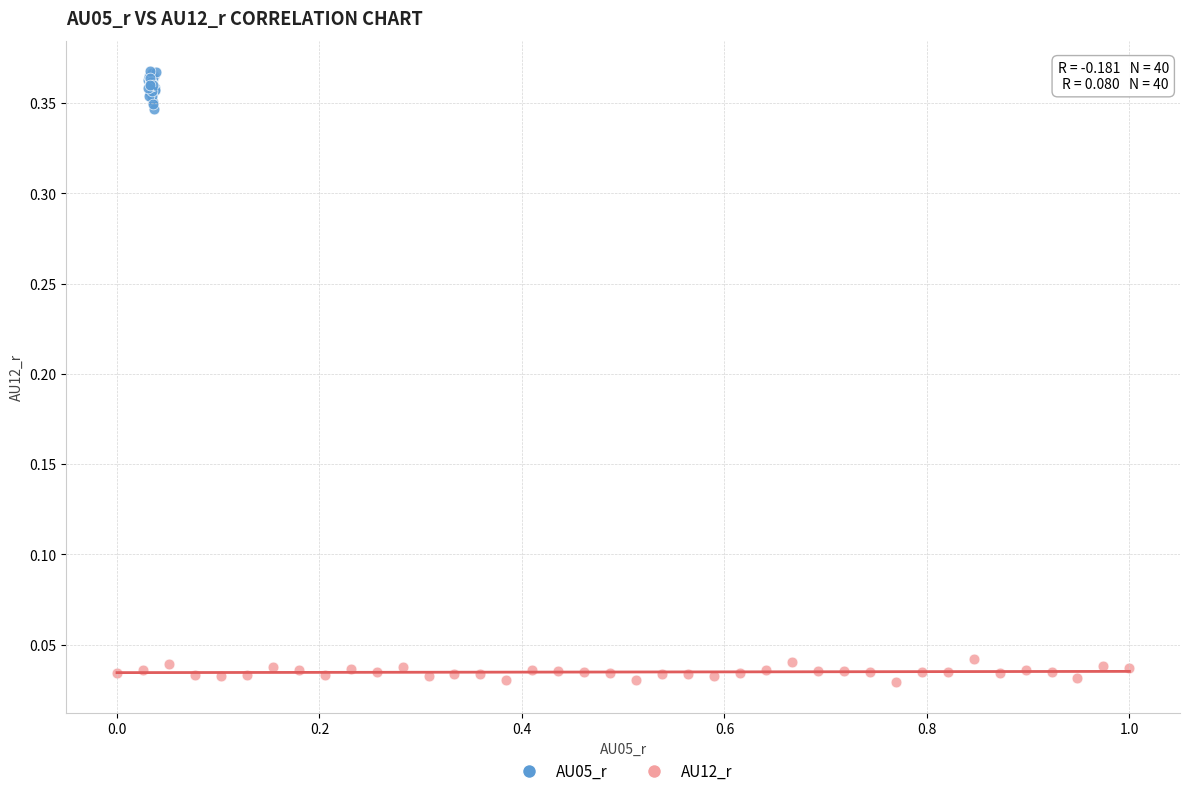

Which series contains the lowest Y value?

AU12_r